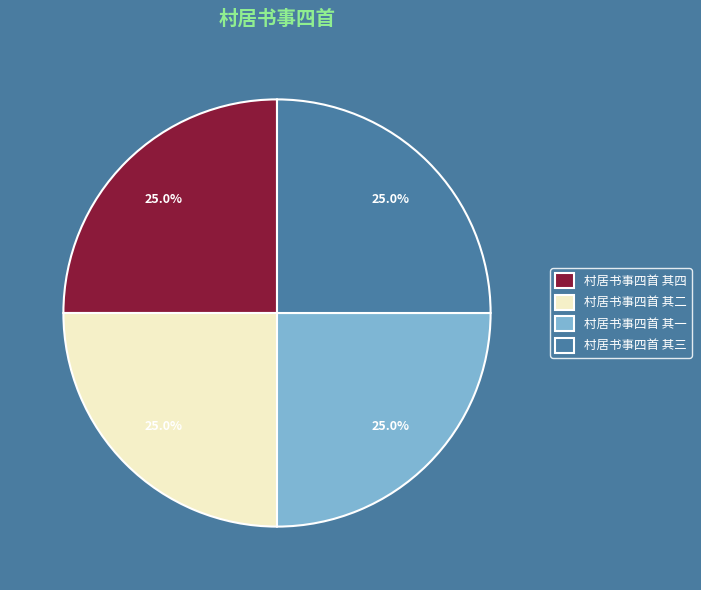

What percentage is NOT represented by 村居书事四首 其一?

75.0%